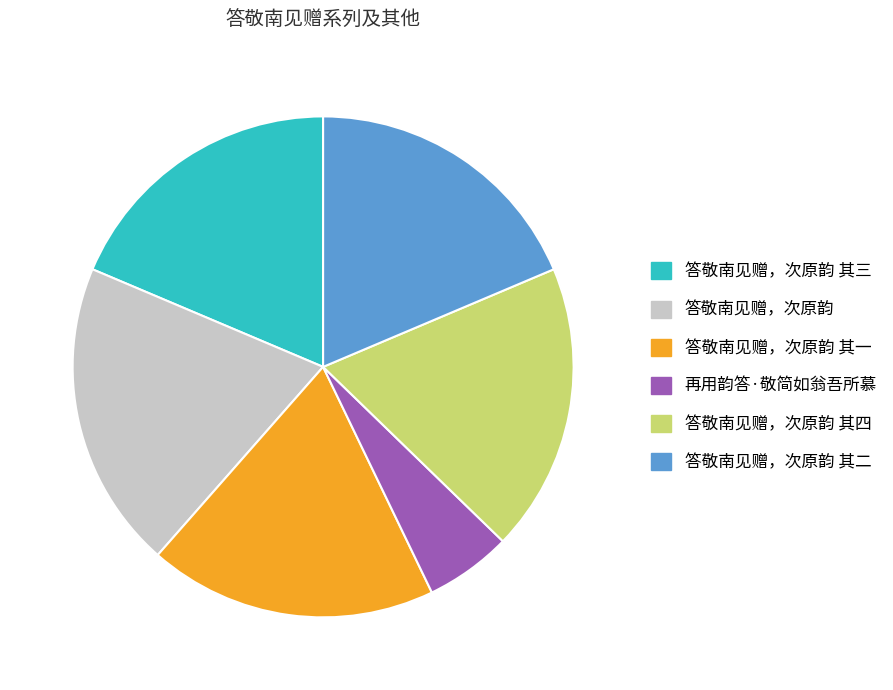

Is it true that 答敬南见赠，次原韵 其一 is 9% of the pie?

False